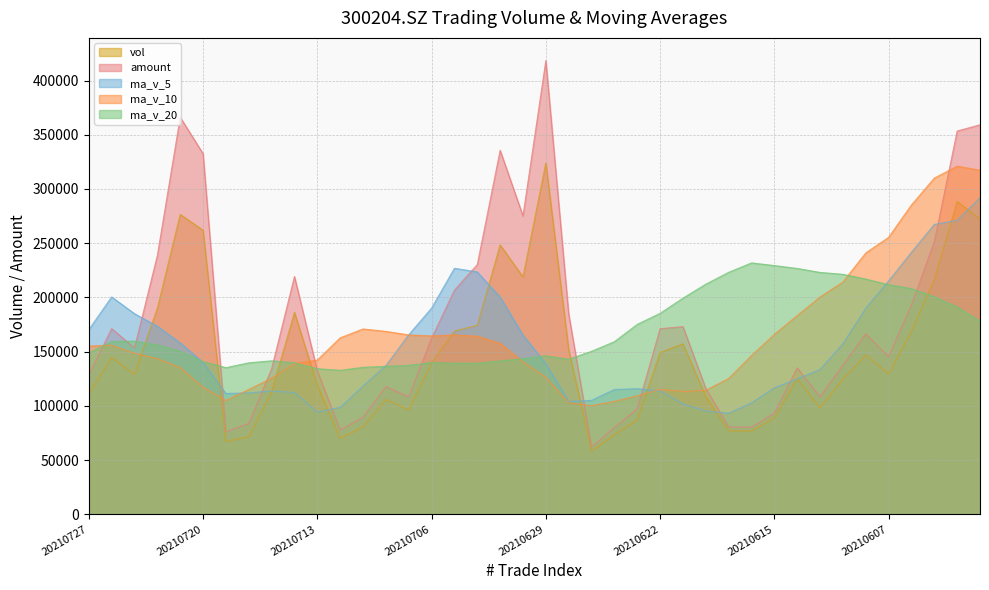

How many data points in vol are above 129570?

20